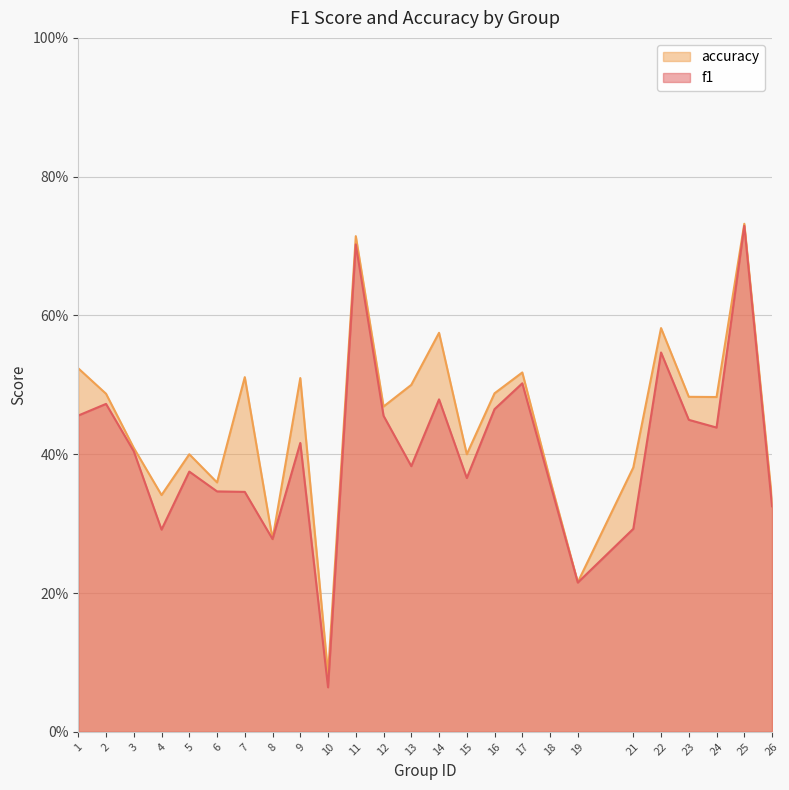

Reading right to left, what are all the values shown in this chart?

f1: 26=0.3	25=0.7	24=0.4	23=0.4	22=0.5	21=0.3	19=0.2	18=0.4	17=0.5	16=0.5	15=0.4	14=0.5	13=0.4	12=0.5	11=0.7	10=0.1	9=0.4	8=0.3	7=0.3	6=0.3	5=0.4	4=0.3	3=0.4	2=0.5	1=0.5
accuracy: 26=0.3	25=0.7	24=0.5	23=0.5	22=0.6	21=0.4	19=0.2	18=0.4	17=0.5	16=0.5	15=0.4	14=0.6	13=0.5	12=0.5	11=0.7	10=0.1	9=0.5	8=0.3	7=0.5	6=0.4	5=0.4	4=0.3	3=0.4	2=0.5	1=0.5